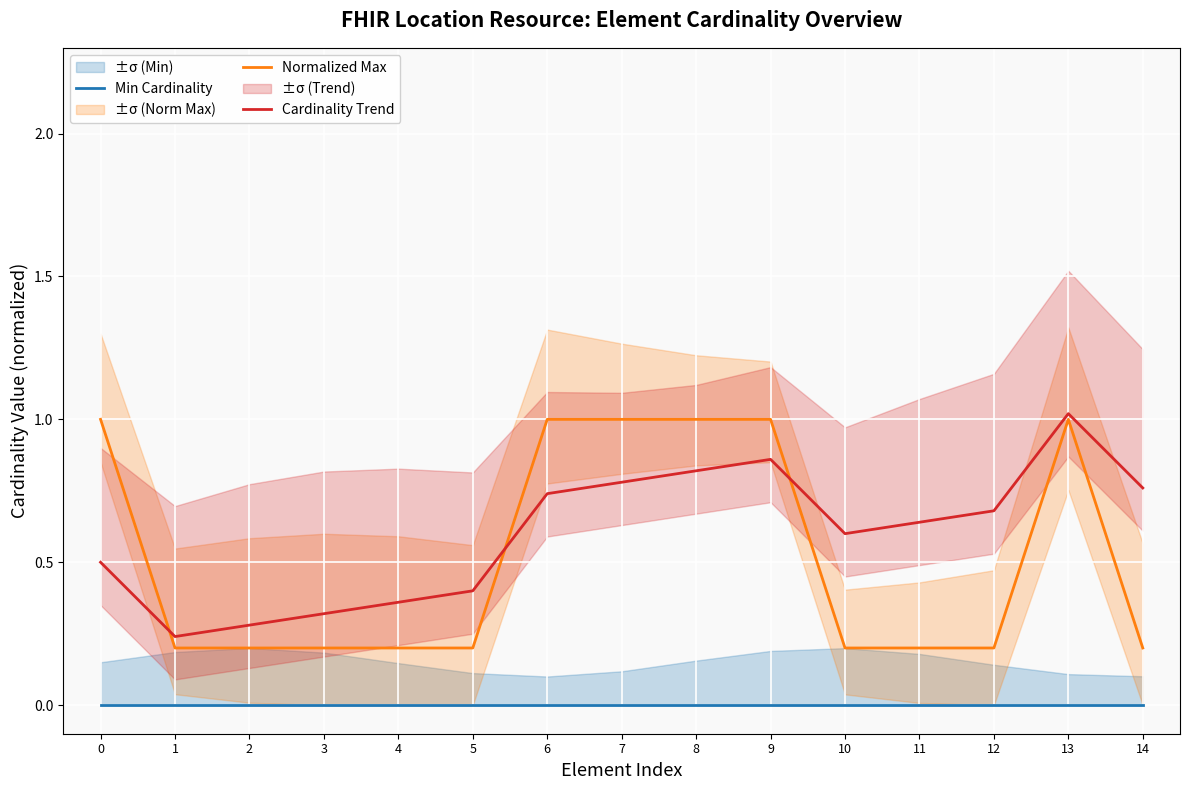

What is the total value across all series at 10?

0.8